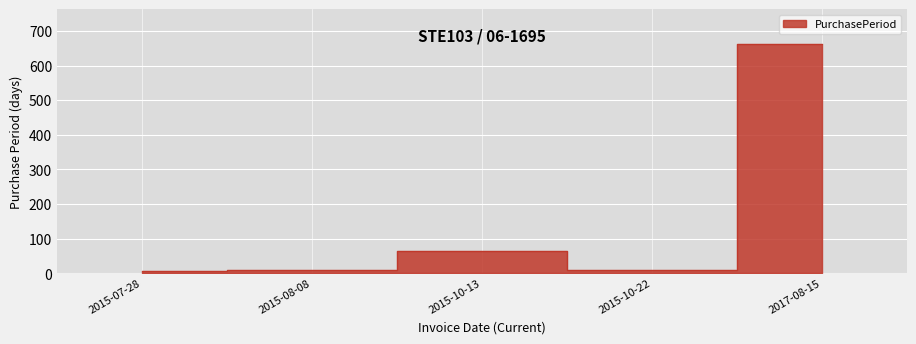

Approximately how many times larger is the value at 2015-08-08 compared to 2015-10-13?

0.2